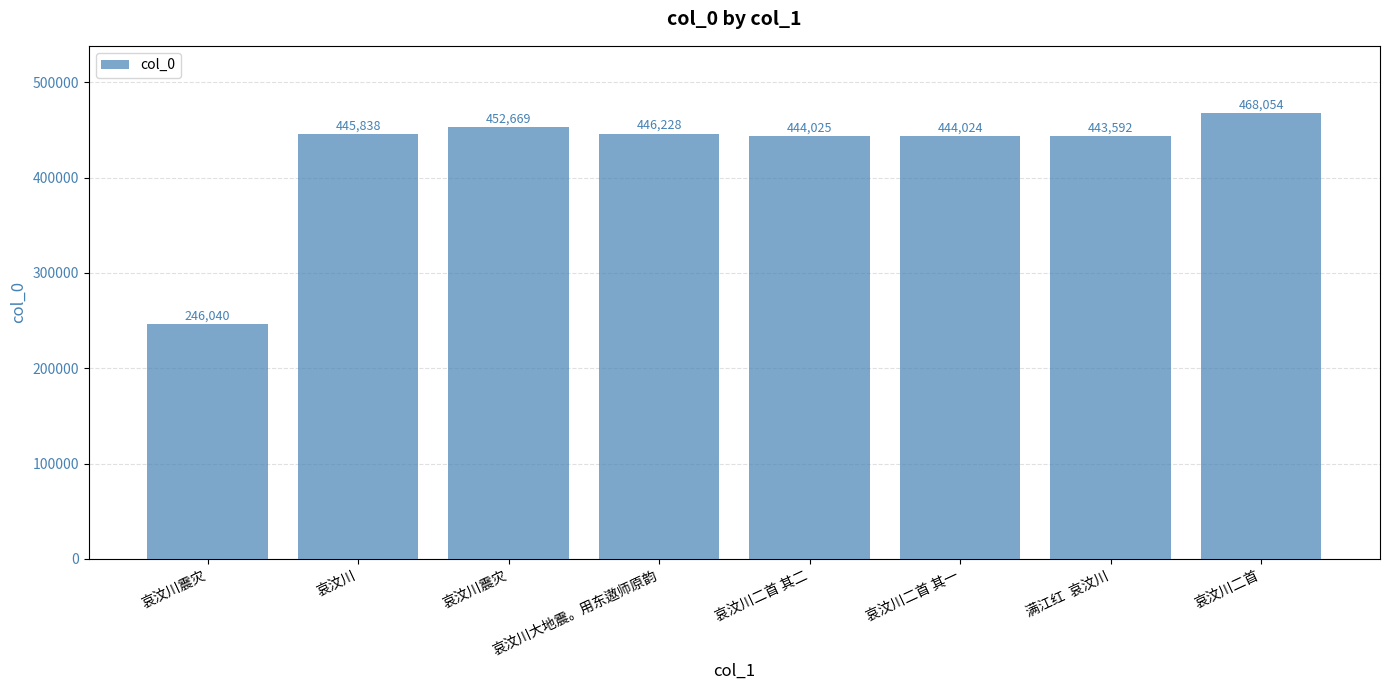

True or false: the data shows 285115 at 哀汶川大地震。用东遨师原韵.

False